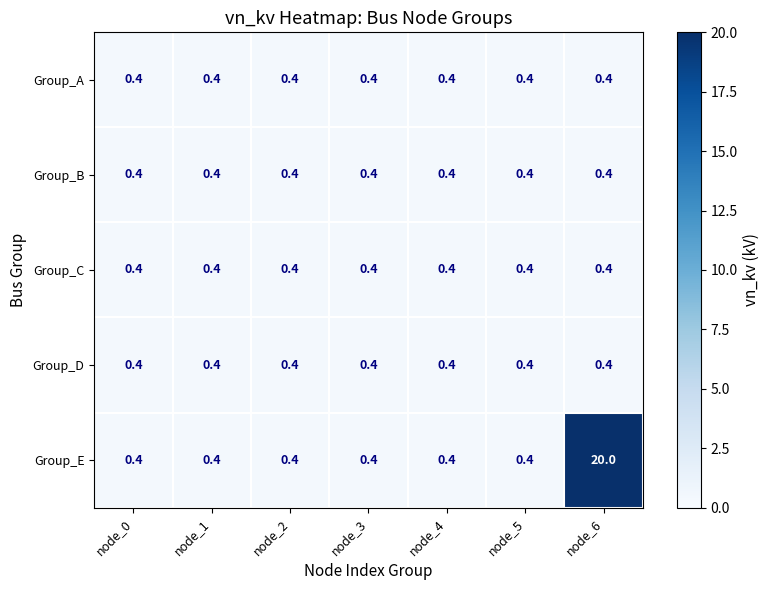

Which series has the largest range (max minus min)?

Group_E